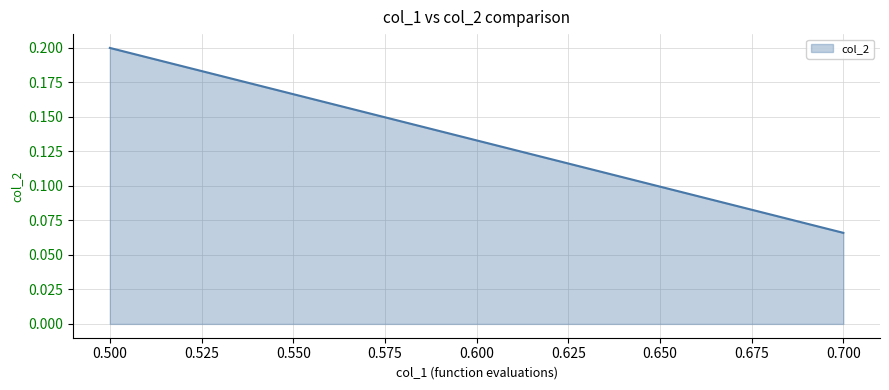

How many lines are shown in the chart?

1